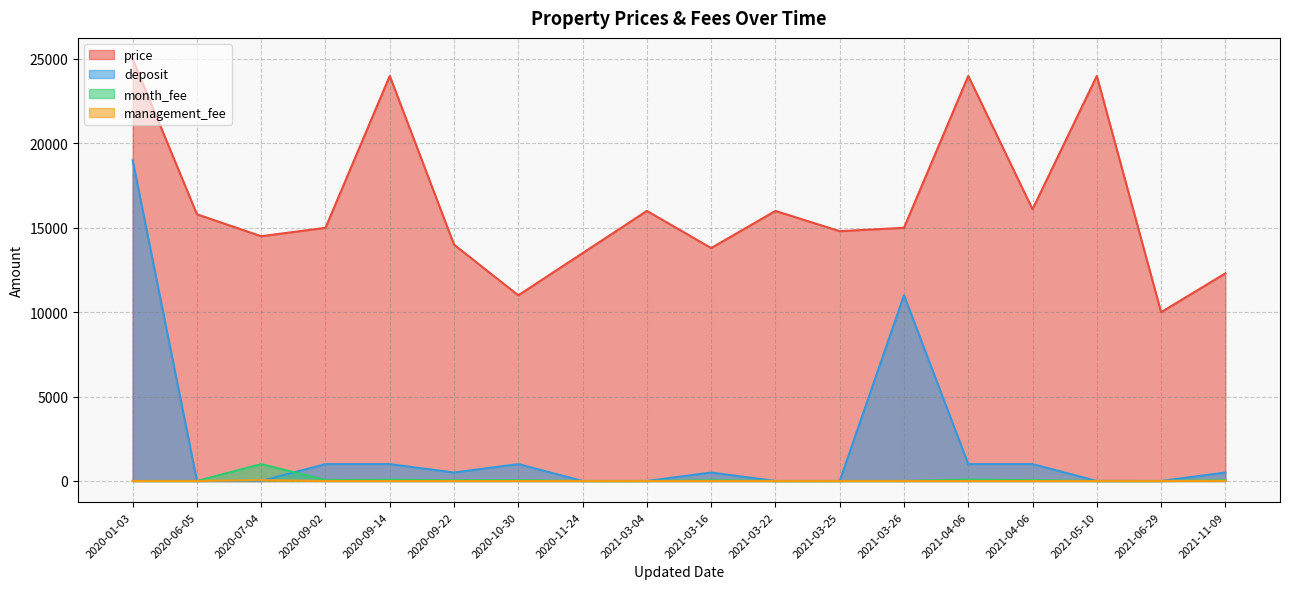

What value does the management_fee series have at 2021-11-09, to the nearest 5?

10